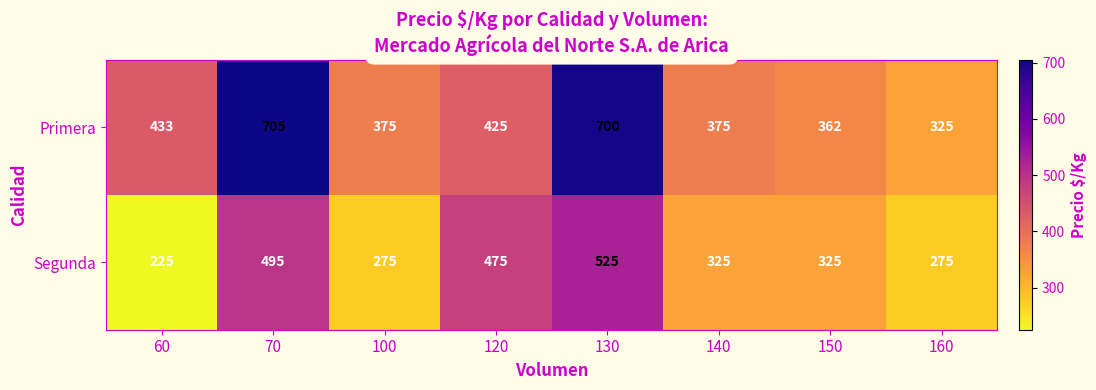

Reading left to right, extract all data points from this chart.

Primera: 433	705	375	425	700	375	362	325
Segunda: 225	495	275	475	525	325	325	275